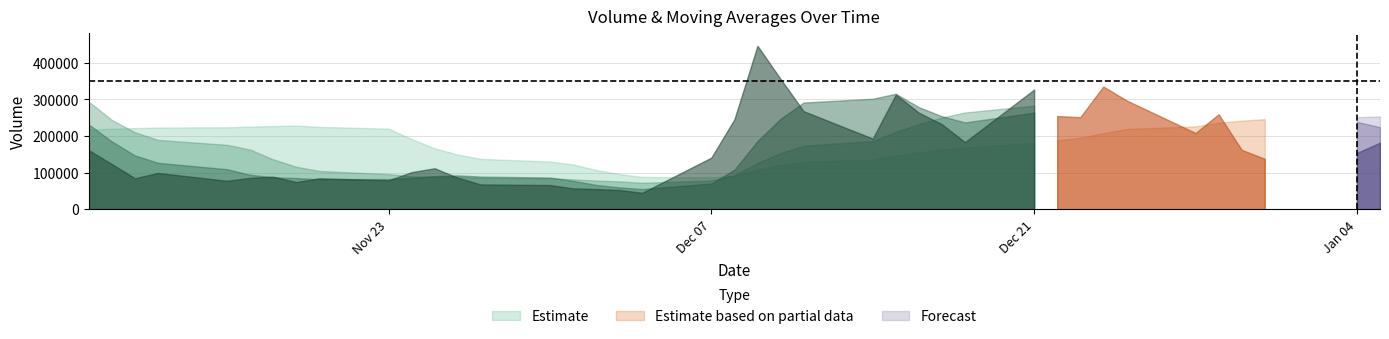

Does the chart display data point markers on the line(s)?

No